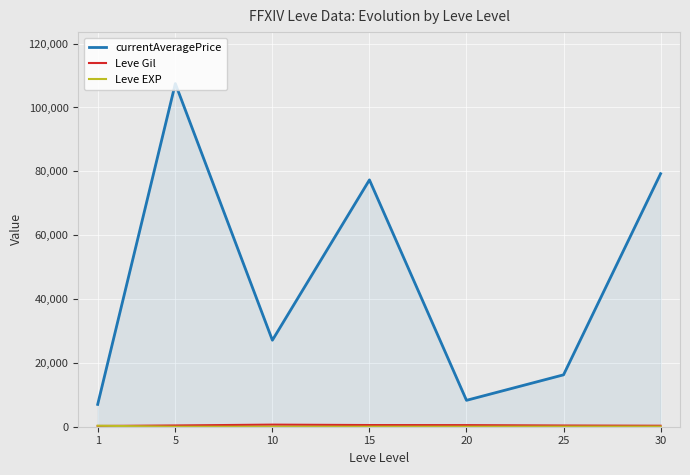

Reading right to left, transcribe all the data shown in this chart.

currentAveragePrice: 30=79261	25=16256	20=8270	15=77318	10=27101	5=107489	1=6991
Leve Gil: 30=313	25=385	20=504	15=525	10=655	5=397	1=233
Leve EXP: 30=47	25=40	20=13	15=14	10=9	5=5	1=316